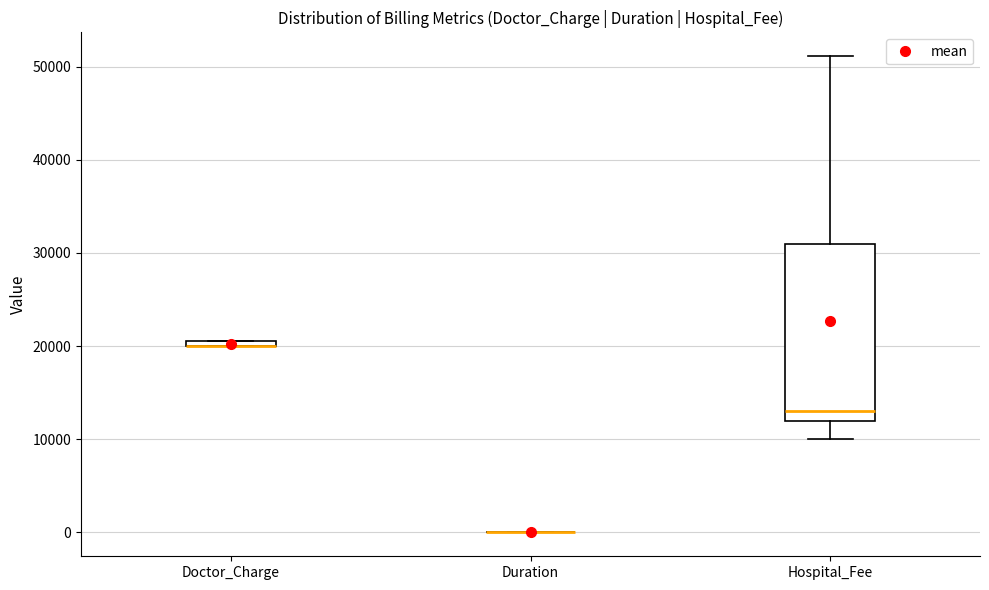

Comparing the boxes themselves (not the whiskers), which one is the tallest?

Hospital_Fee